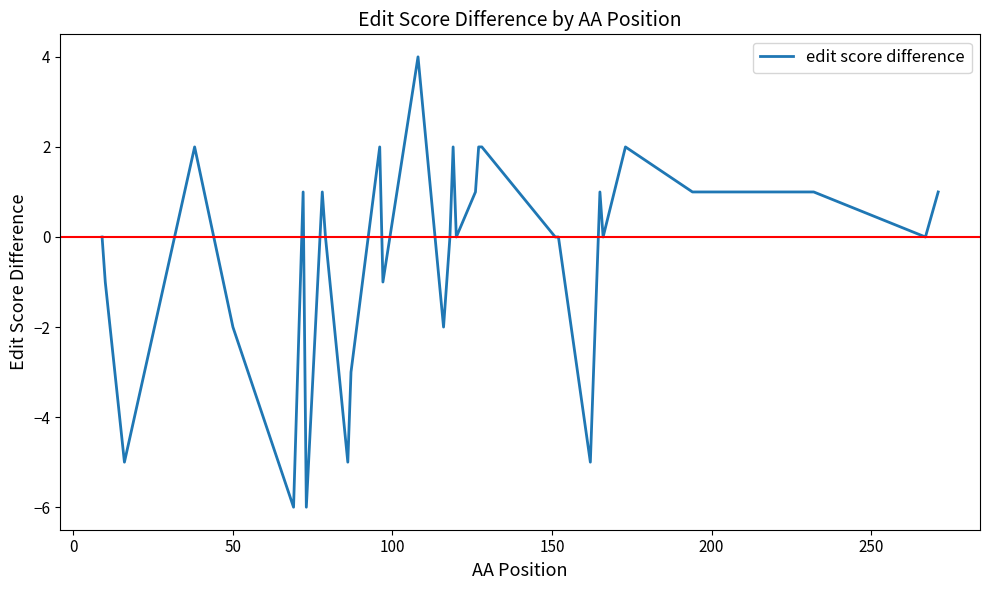

What is the sum of all values?

-13